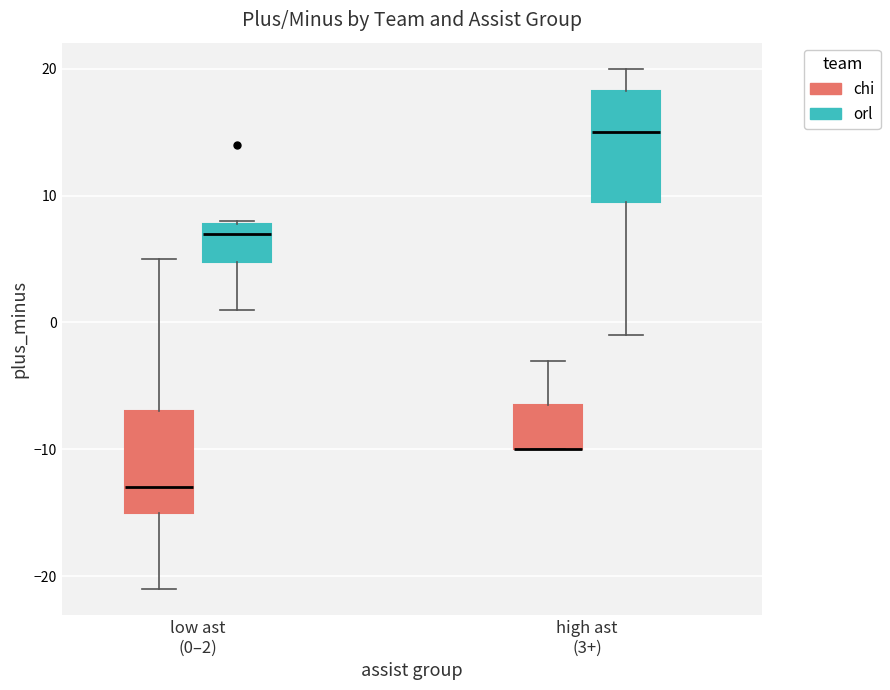

Reading left to right, transcribe this box plot: for each box, give where its median line is, the range the box spans, and where its two whiskers end, as read against the y-axis. The values are not printed on the chart, so give them approximately, as read against the axis.

low ast (0–2) (chi): median -13, box -15 to -7, whiskers -21 to 5
low ast (0–2) (orl): median 7, box 5 to 8, whiskers 1 to 8
high ast (3+) (chi): median -10 (drawn on the box's lower edge), box -10 to -6, whiskers -10 to -3
high ast (3+) (orl): median 15, box 10 to 18, whiskers -1 to 20